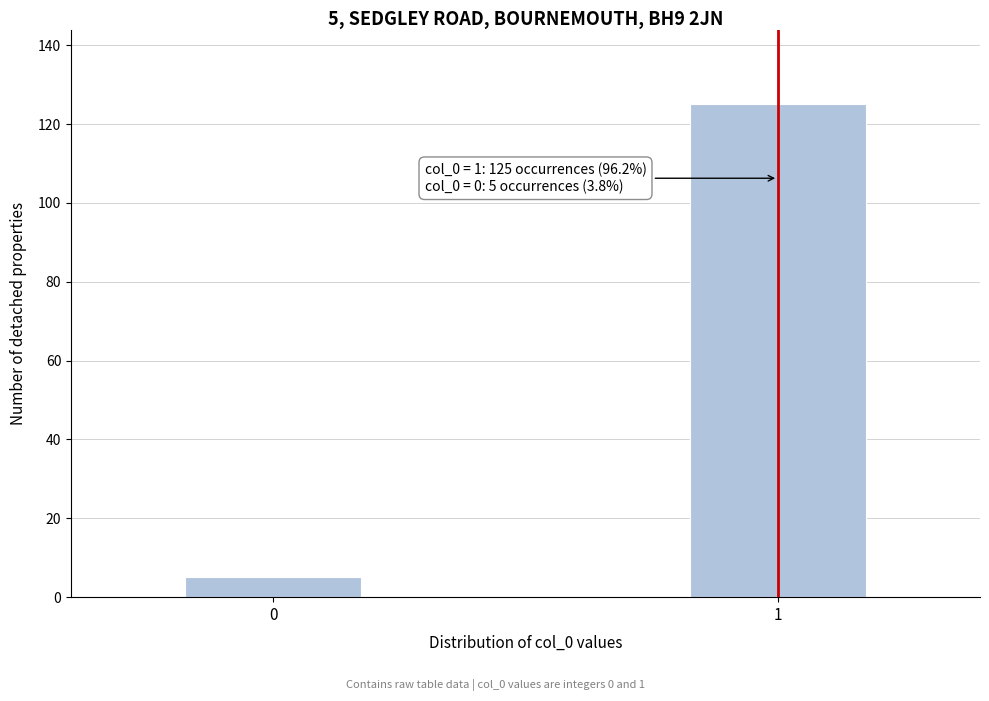

Reading left to right, extract all data points from this chart.

0=5	1=125